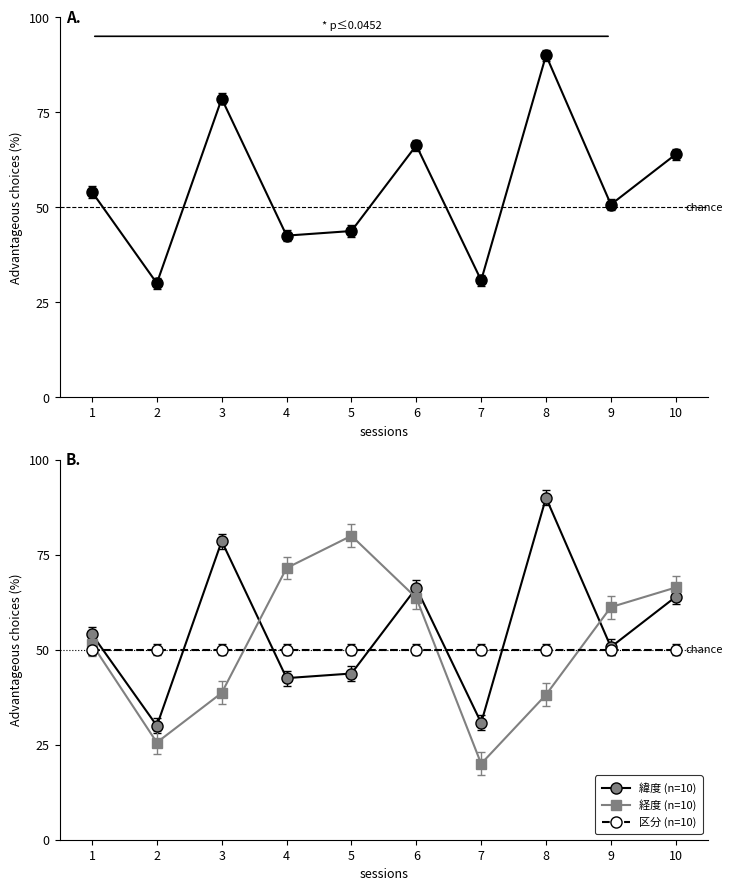

Rank the series at 4 from lowest to highest value.

緯度, 緯度 (n=10), 区分 (n=10), 経度 (n=10)